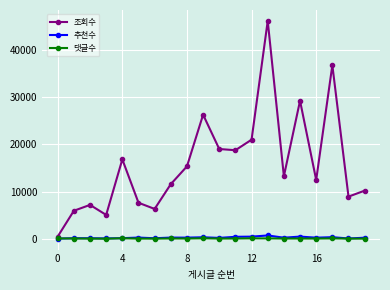

What are all the series names shown in the legend?

조회수, 추천수, 댓글수